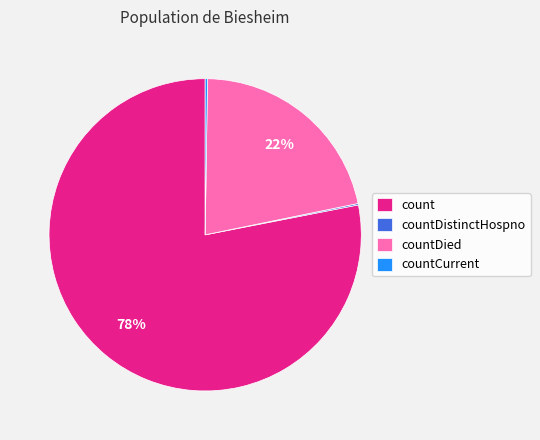

The count slice represents 66% of the pie. True or false?

False